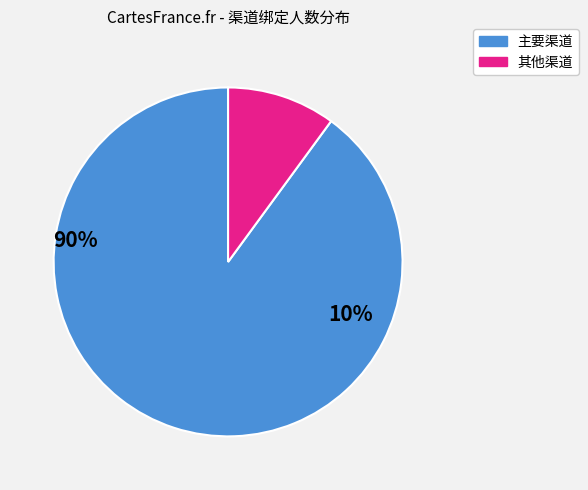

The 其他渠道 slice represents 10% of the pie. True or false?

True